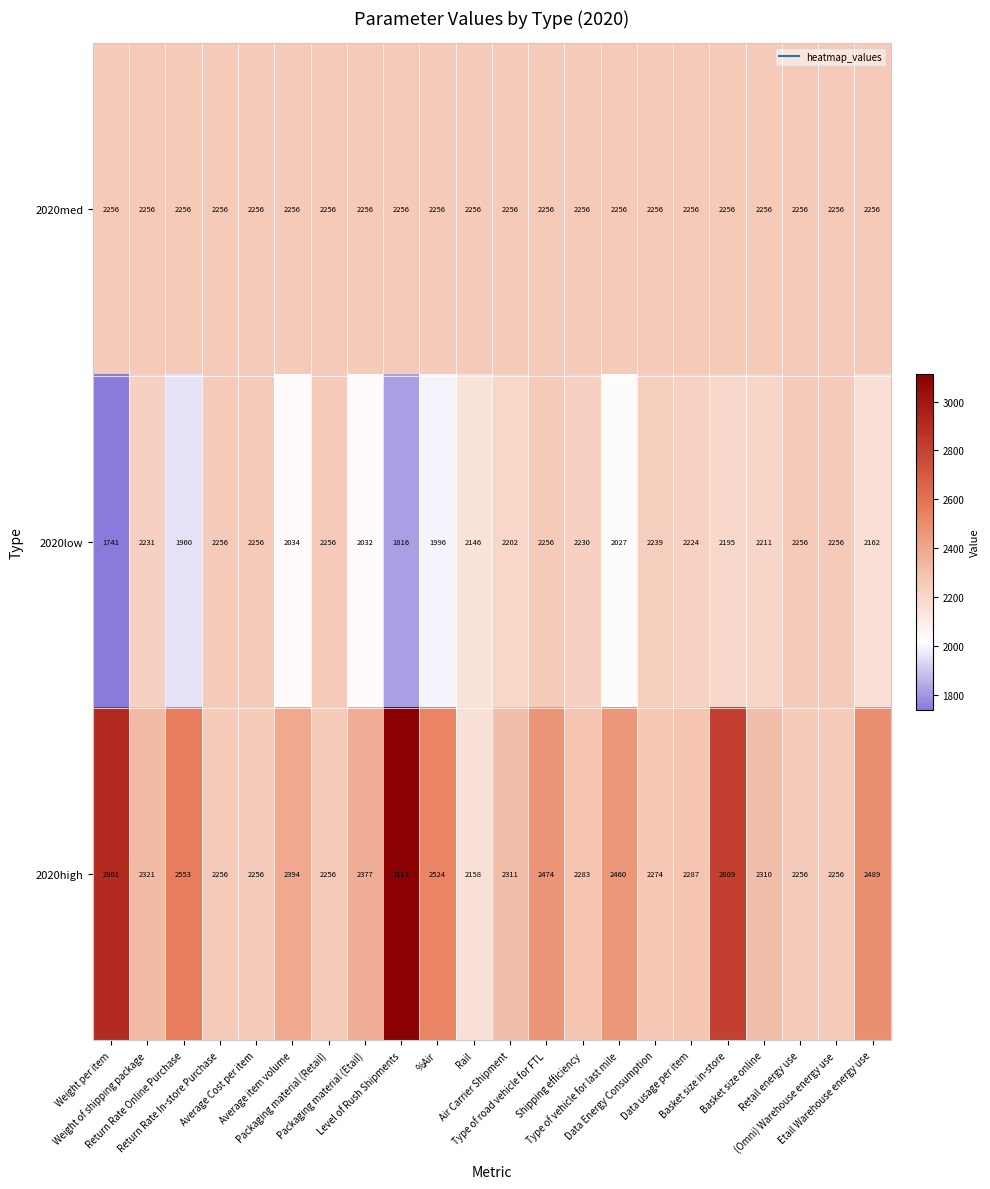

What is the maximum value shown in the chart?

3113